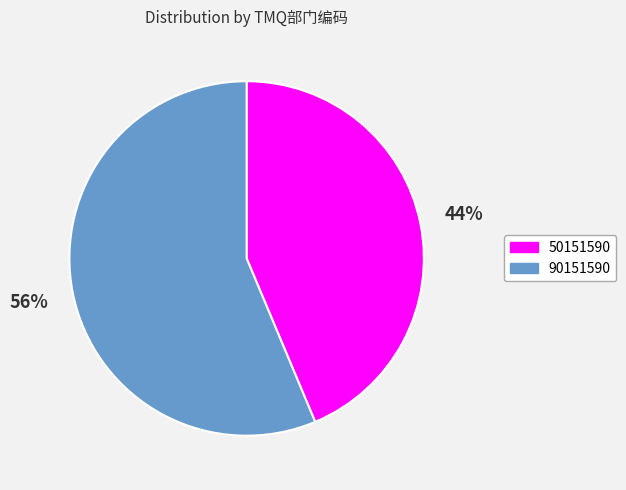

Which slice represents more than half of the pie?

90151590